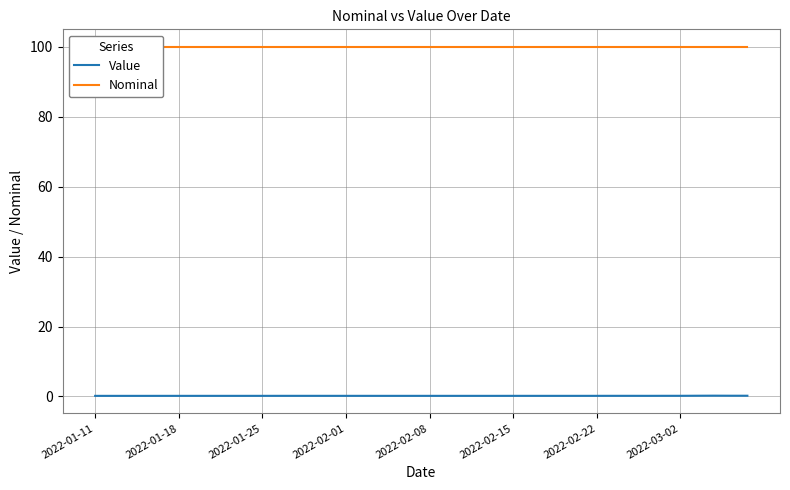

What value does the Nominal series have at 2022-01-18?

100.0